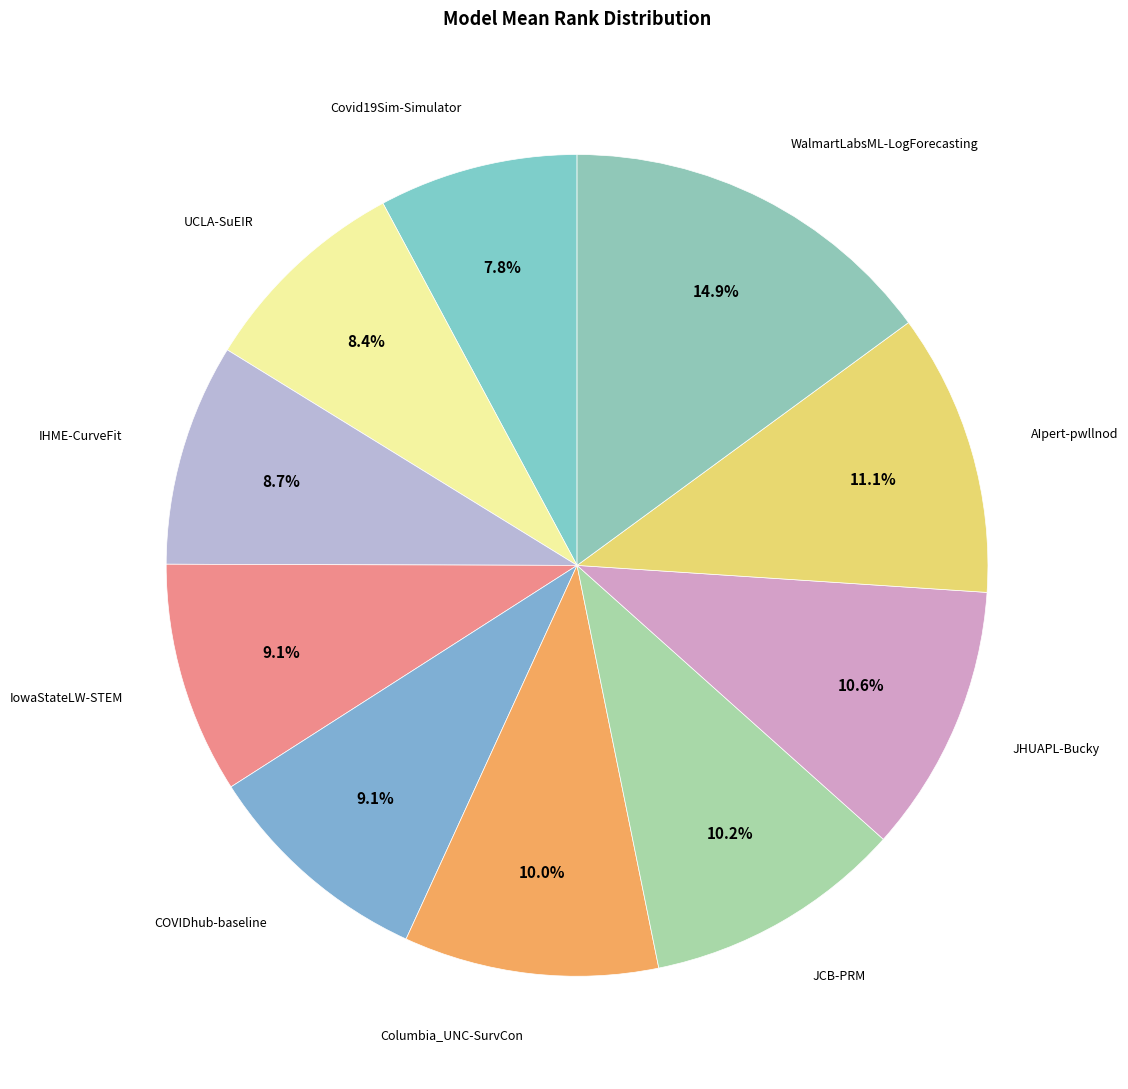

To the nearest percent, what is the average slice percentage?

10%